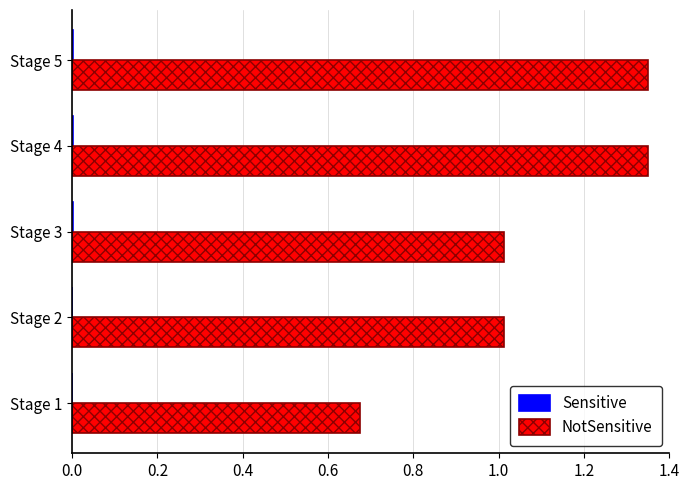

Rank the series by their maximum value, from highest to lowest.

NotSensitive, Sensitive